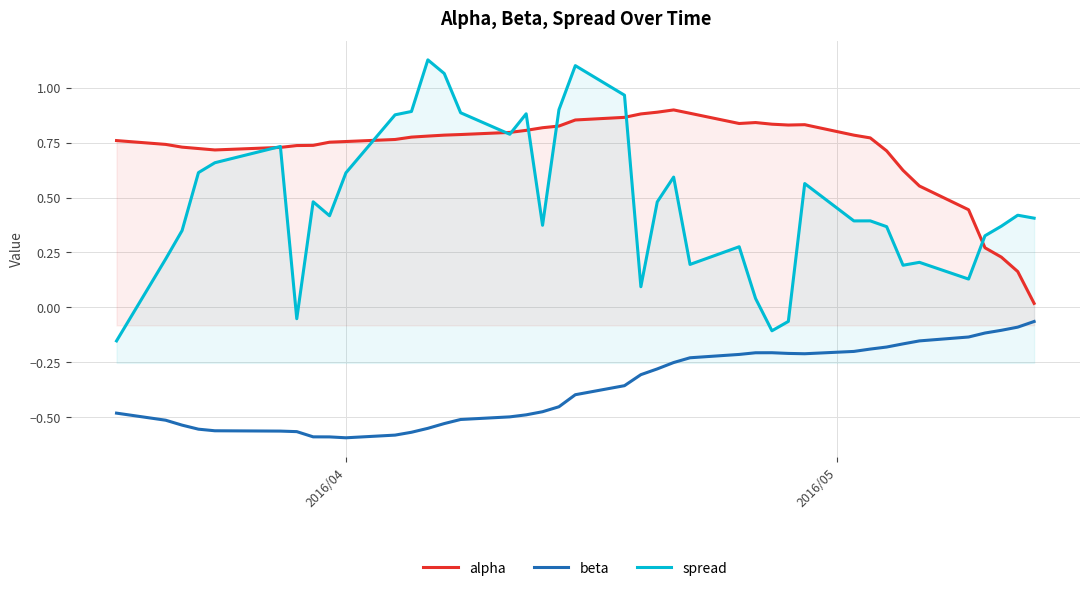

True or false: spread and beta intersect in this chart.

False